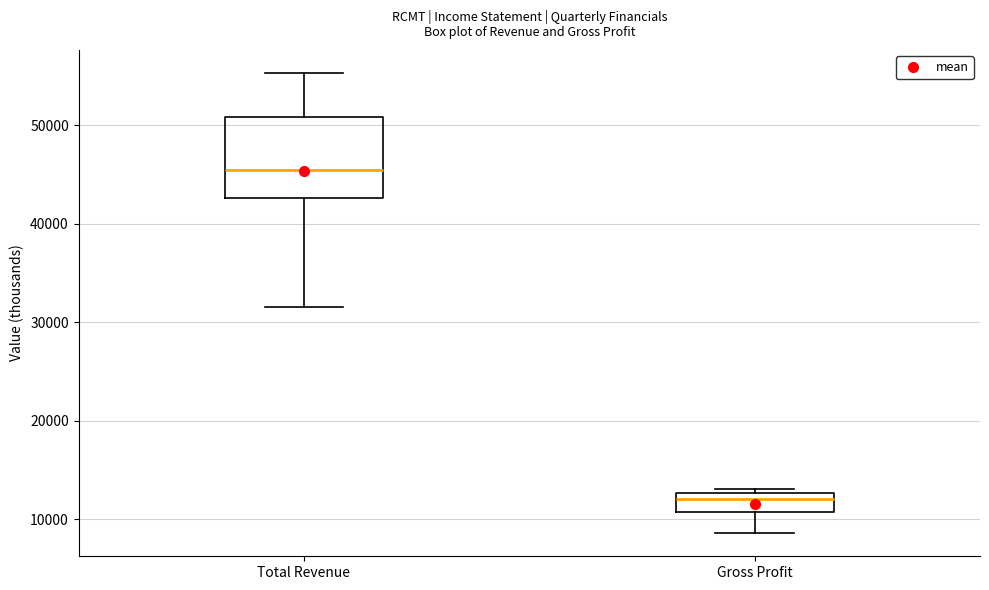

Which box's median line is the highest?

Total Revenue